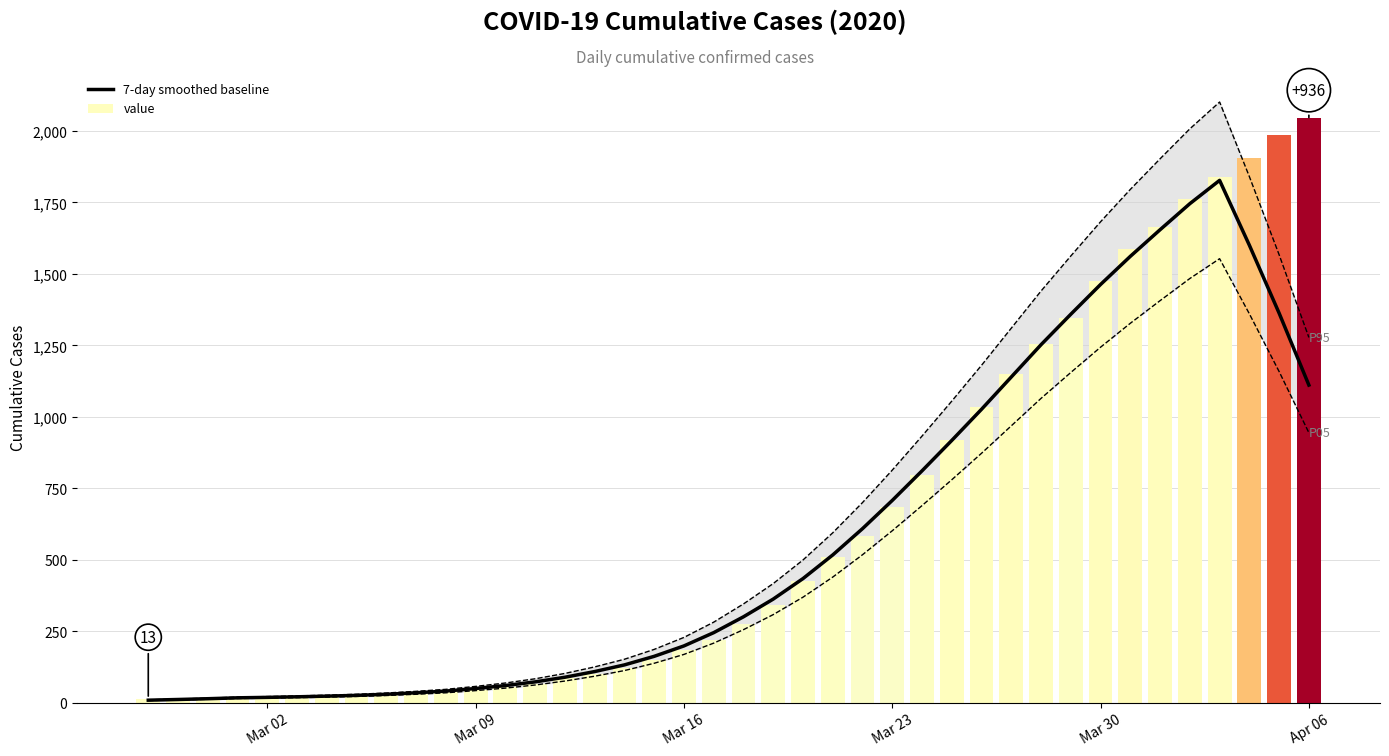

How many data points in value are above 274?

19